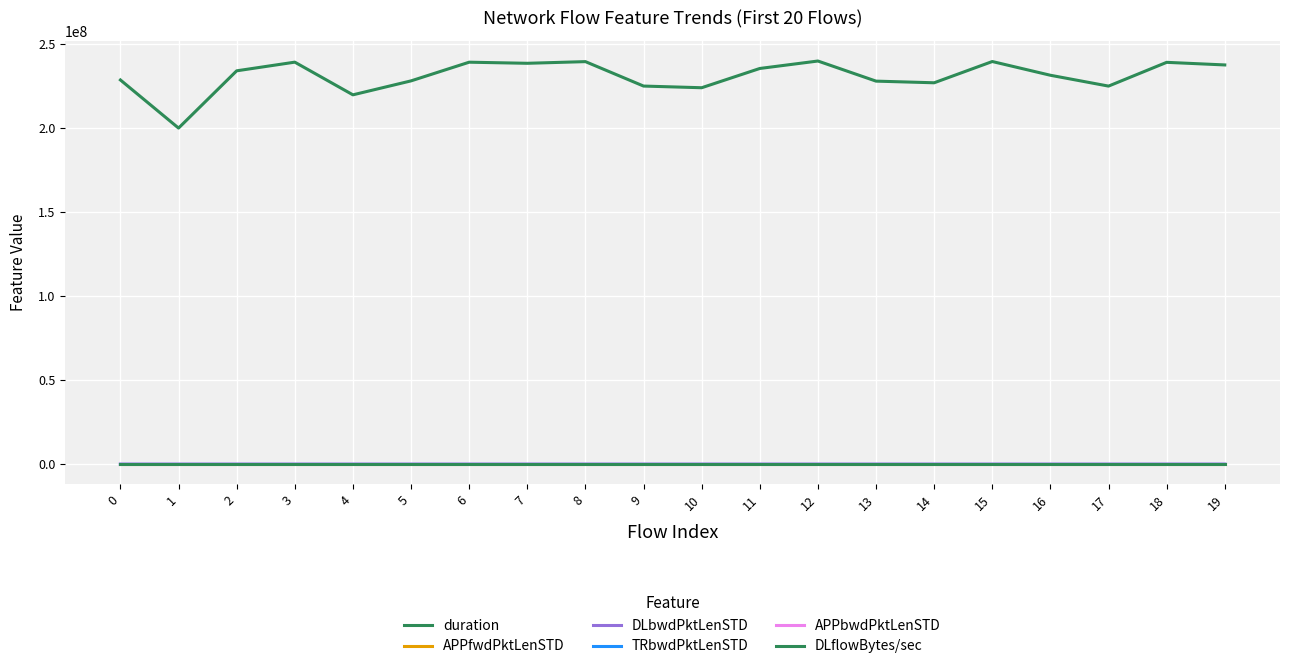

True or false: TRbwdPktLenSTD has a value of 130.1 at 0.

True